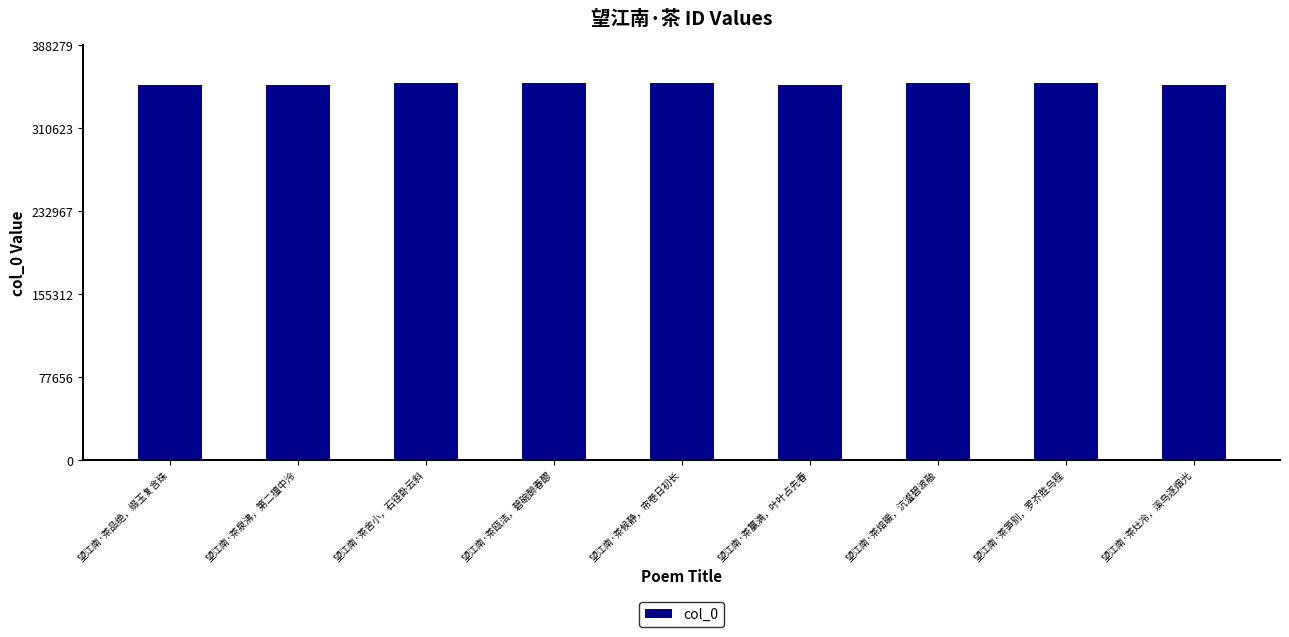

What is the average value?

352101